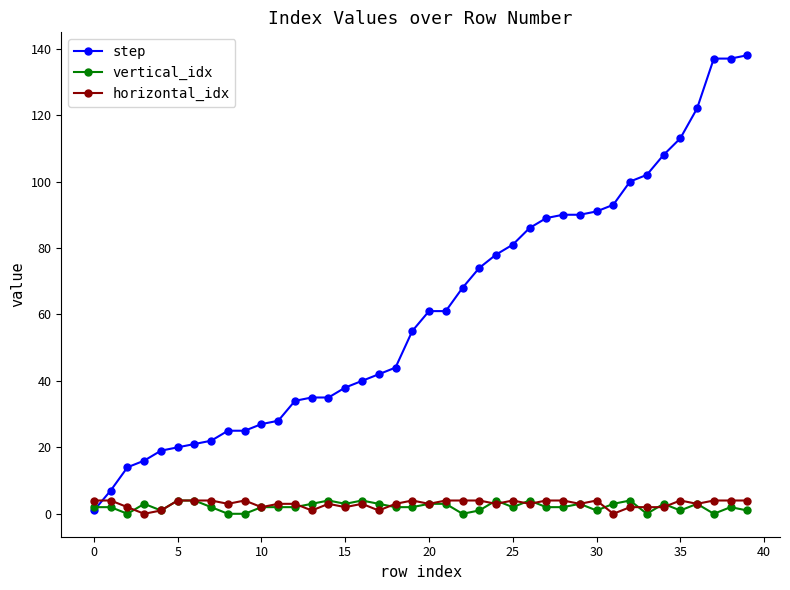

What is the maximum value for vertical_idx?

4